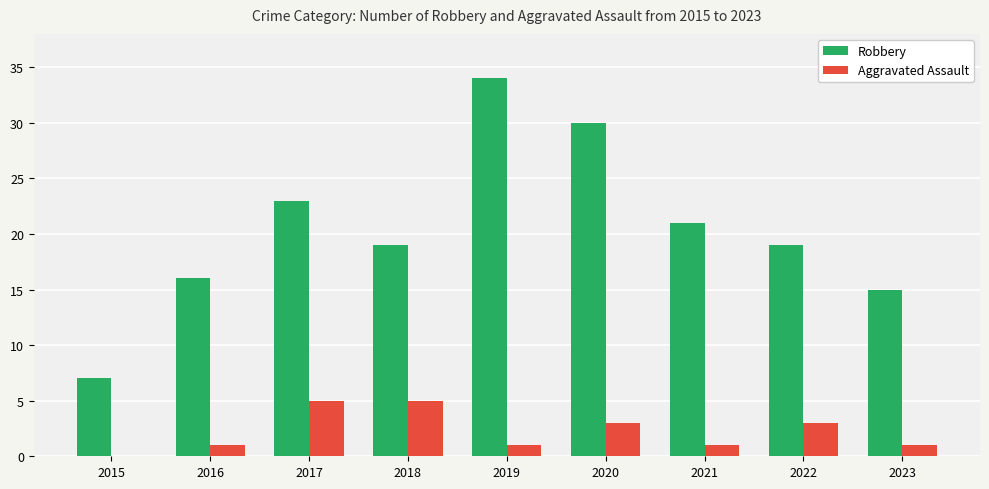

What are all the series names shown in the legend?

Robbery, Aggravated Assault